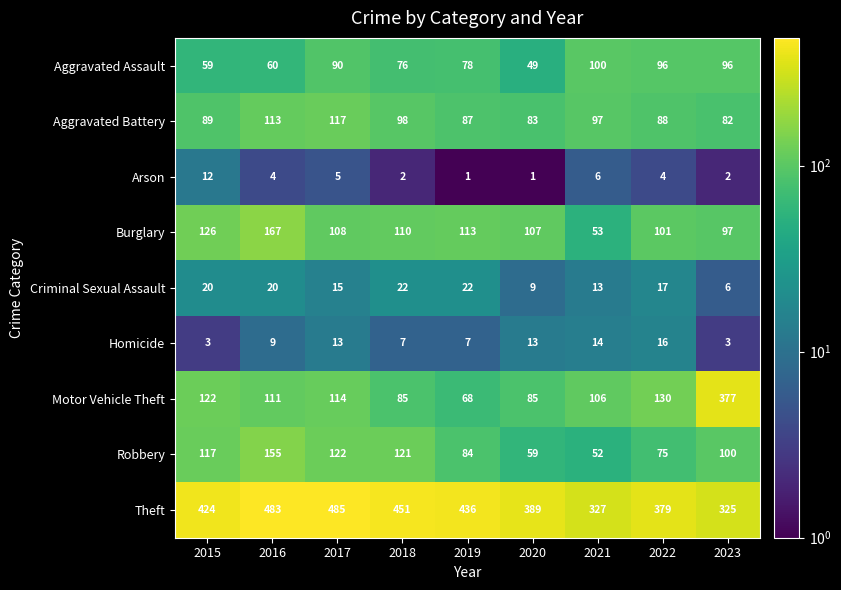

Which series has the largest total across all categories?

Theft